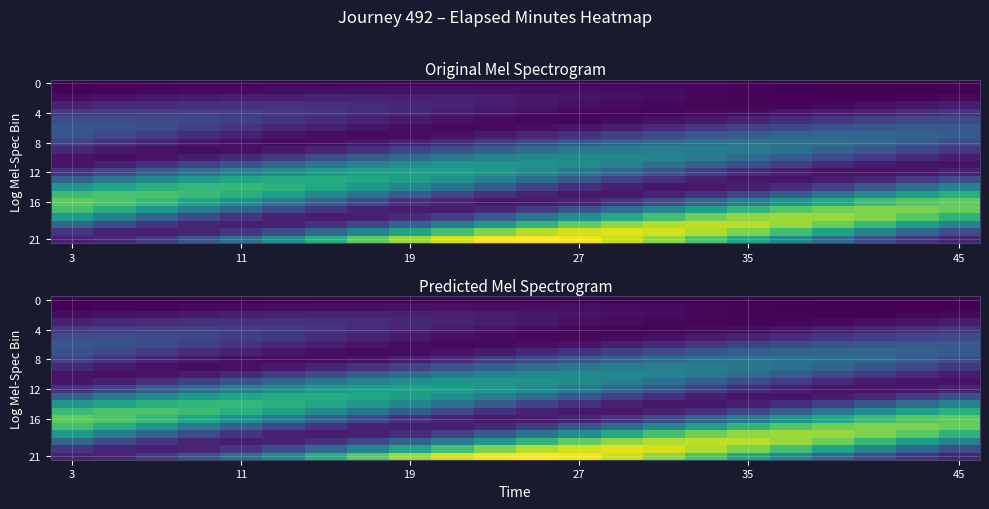

Which series has the widest spread of values?

21